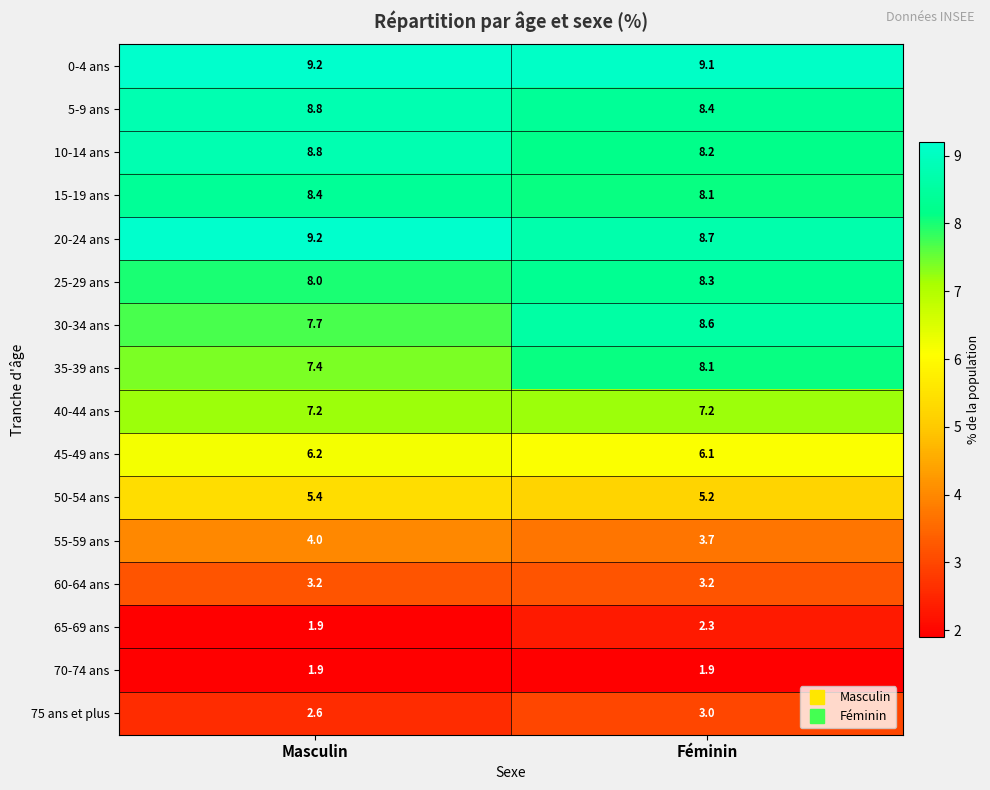

How many distinct data groups are displayed?

16